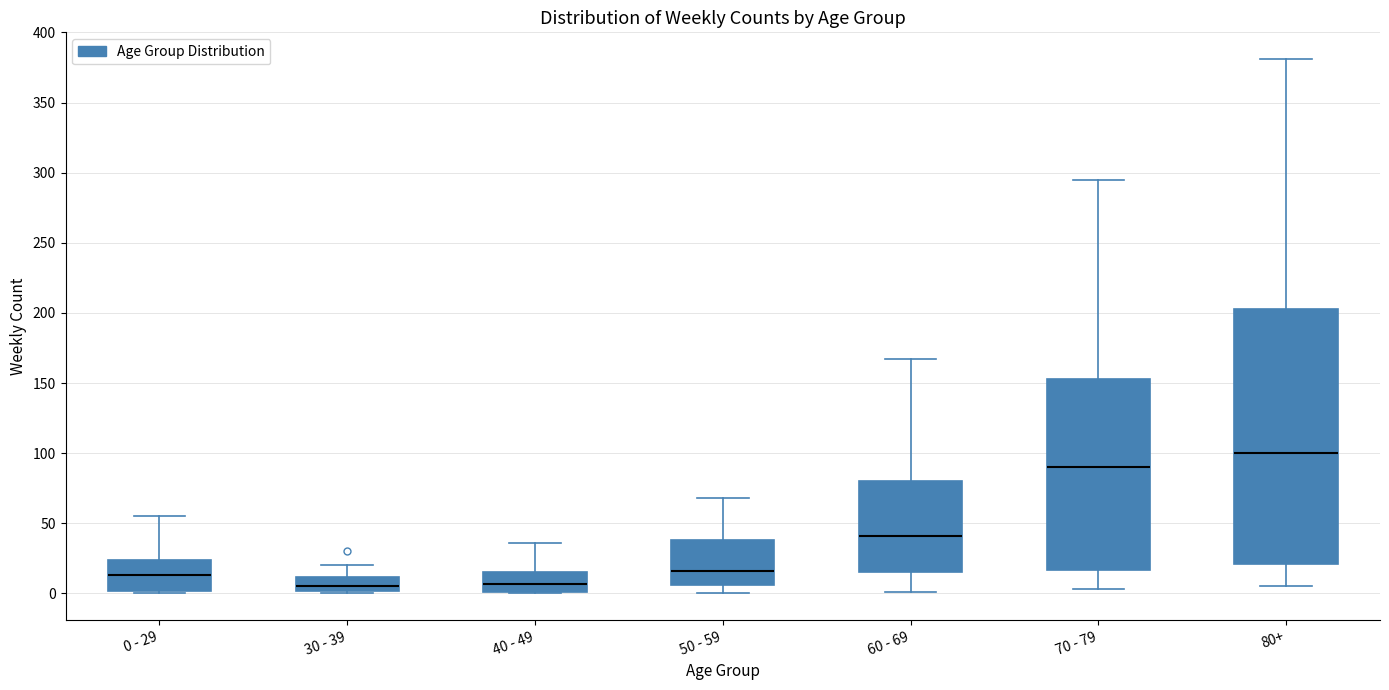

Comparing the boxes themselves (not the whiskers), which one is the tallest?

80+